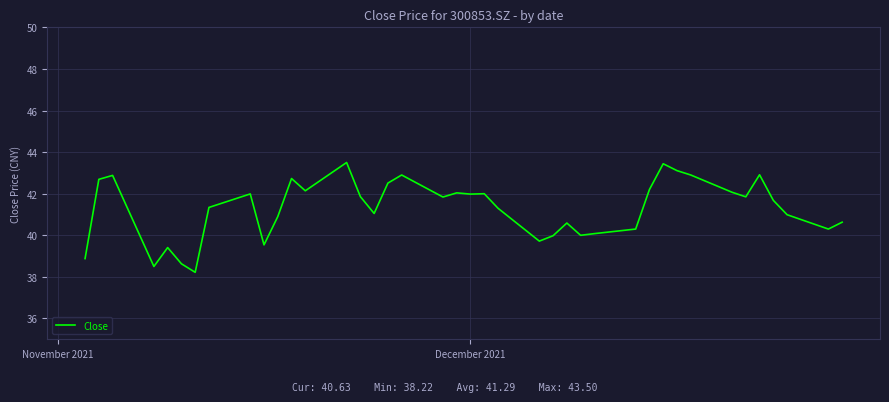

What is the minimum value shown in the chart?

38.2